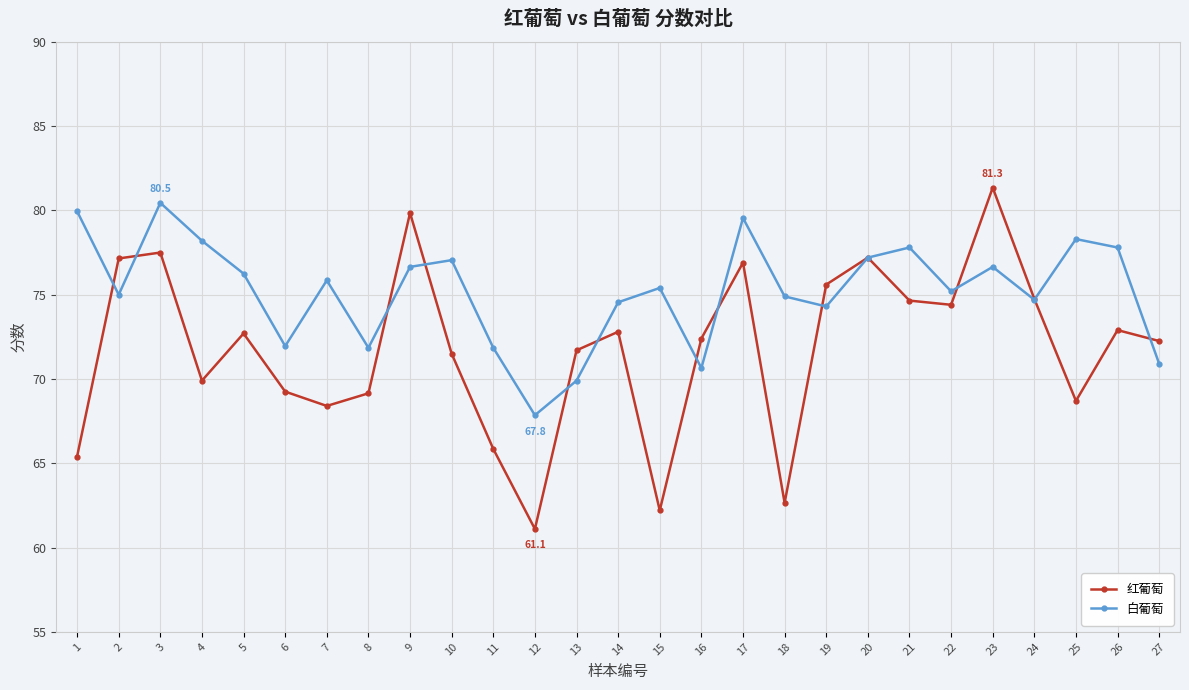

True or false: 红葡萄 and 白葡萄 intersect in this chart.

True